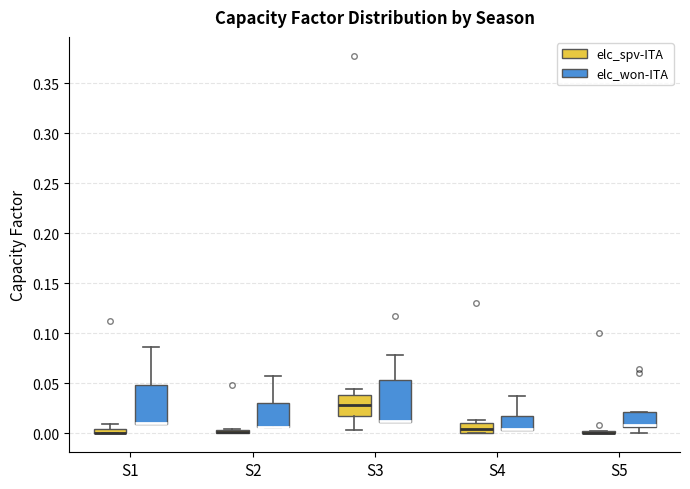

Where does the upper whisker of the box for S1 (elc_won-ITA) end on the y-axis? The values are not printed on the chart, so give them approximately, as read against the axis.

0.085